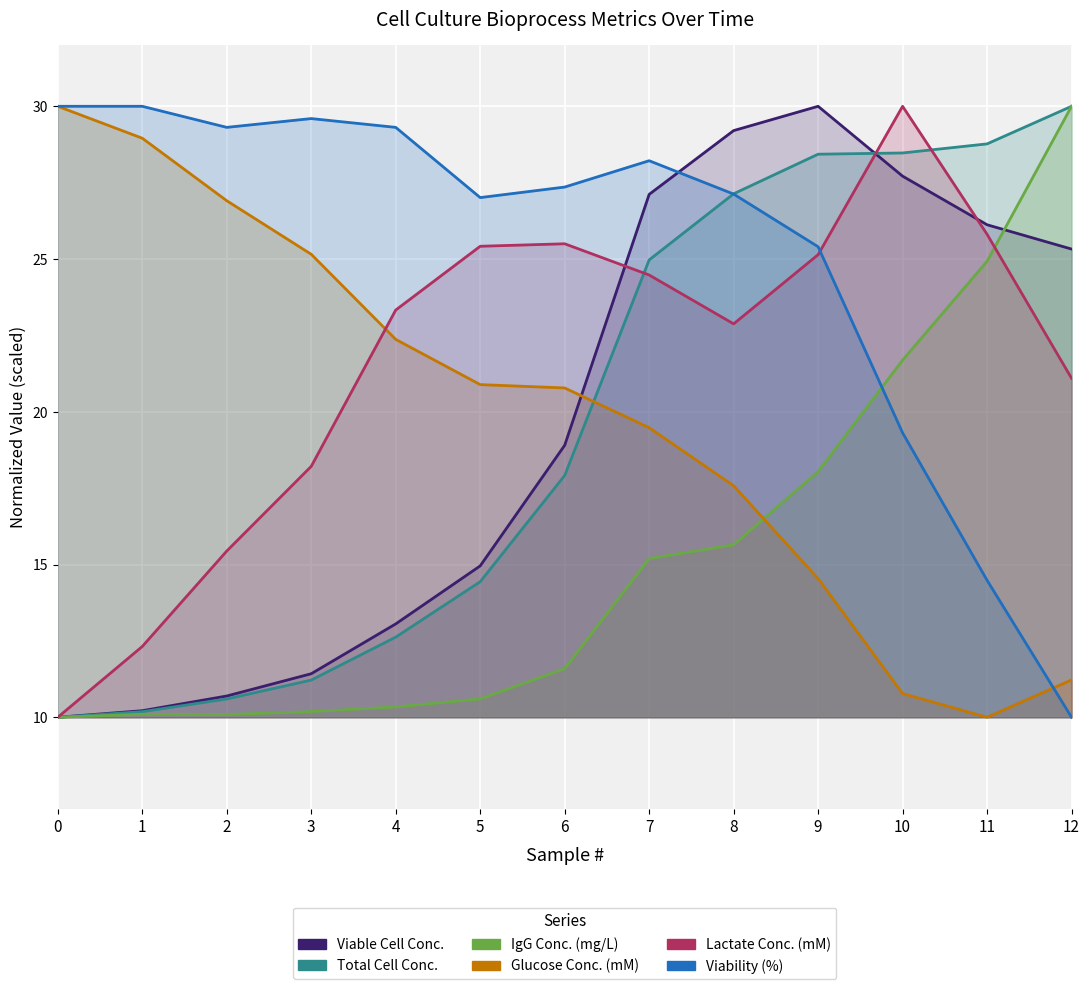

What are all the series names shown in the legend?

Viable Cell Conc., Total Cell Conc., IgG Conc. (mg/L), Glucose Conc. (mM), Lactate Conc. (mM), Viability (%)